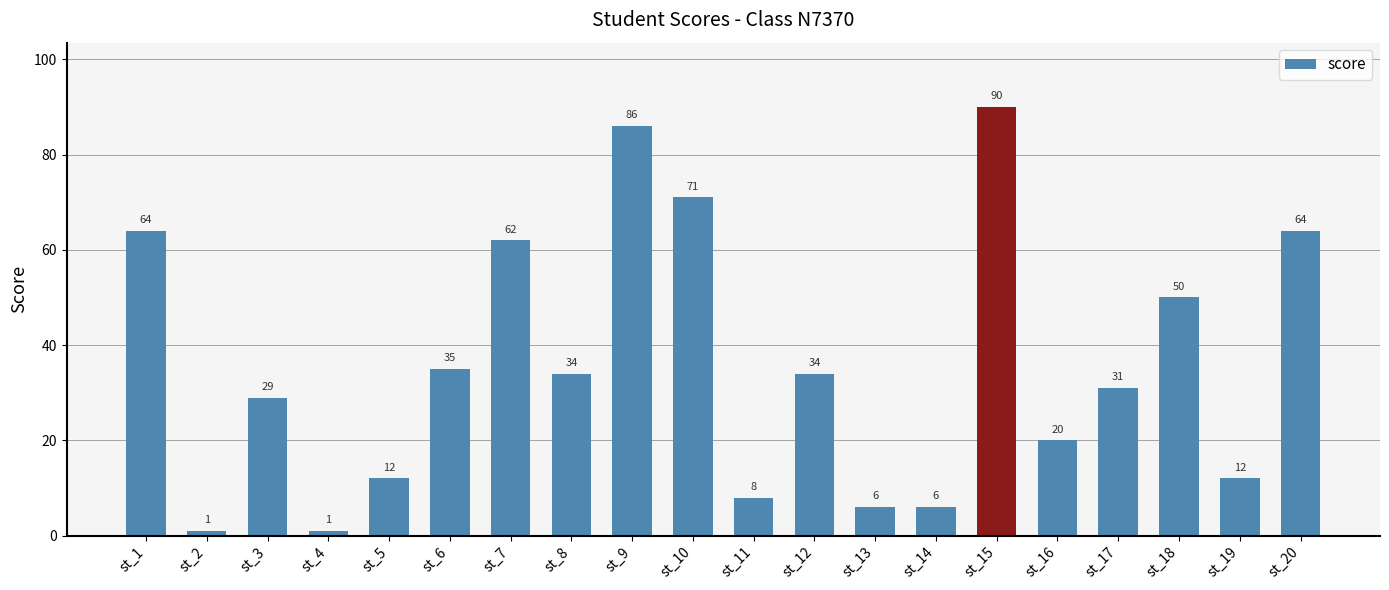

What is the maximum value shown in the chart?

90